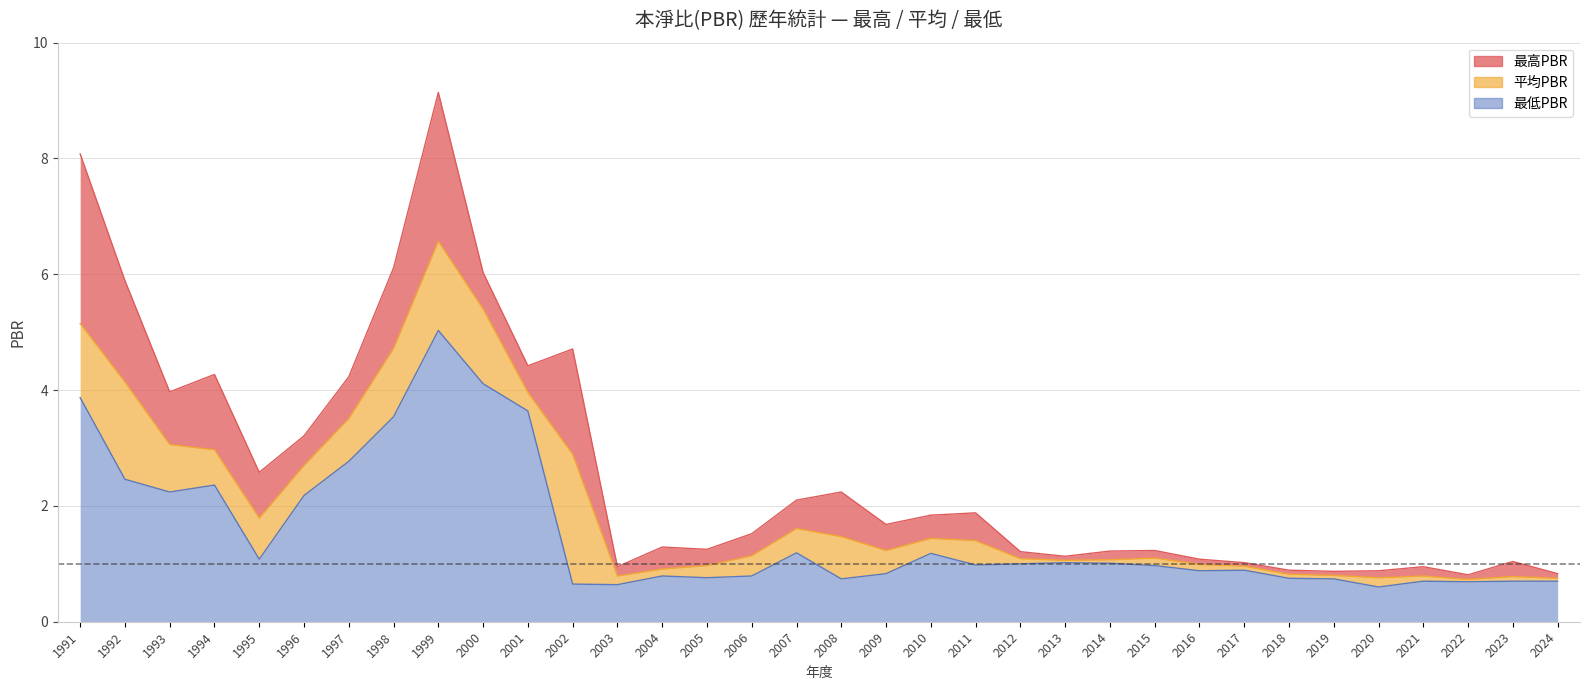

True or false: 最高PBR has a value of 0.2 at 2015.

False